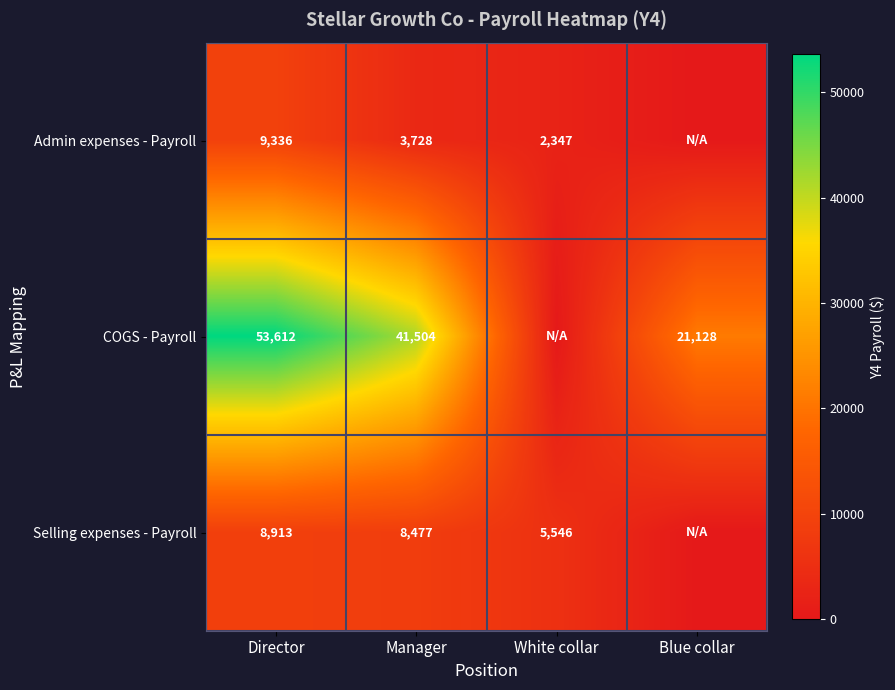

The value of Selling expenses - Payroll at White collar is 5546. True or false?

True